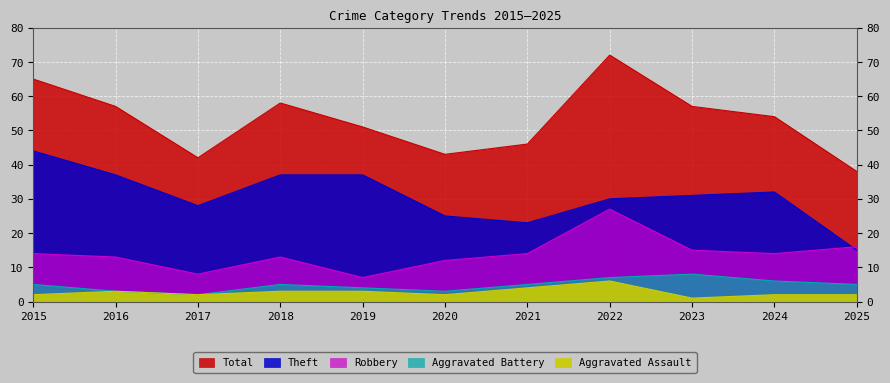

Is the value of Aggravated Assault at 2019 greater than the value of Aggravated Battery at 2021?

No